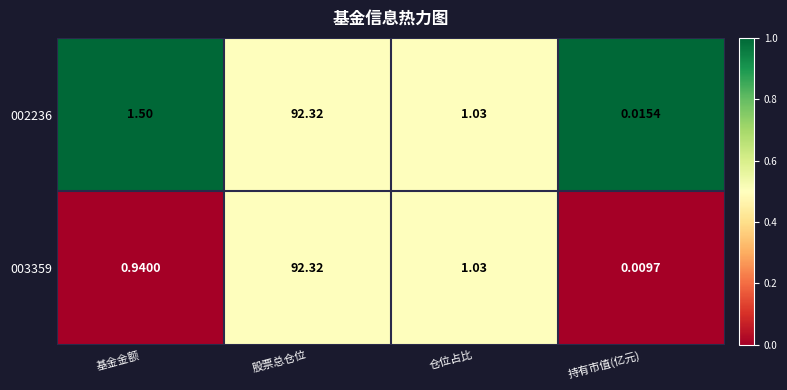

How many values in the 003359 series are below 1?

2